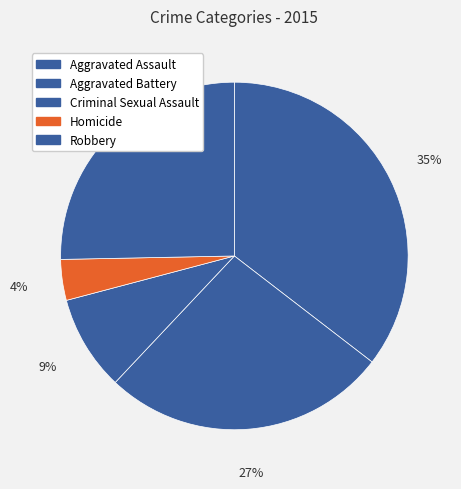

How many slices are in this pie chart?

5